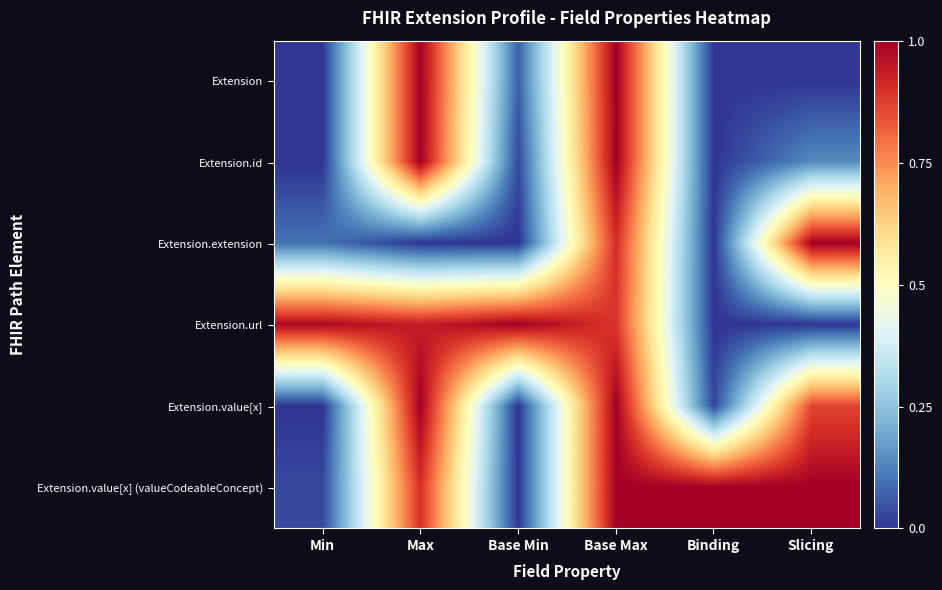

How many series are shown in this chart?

6